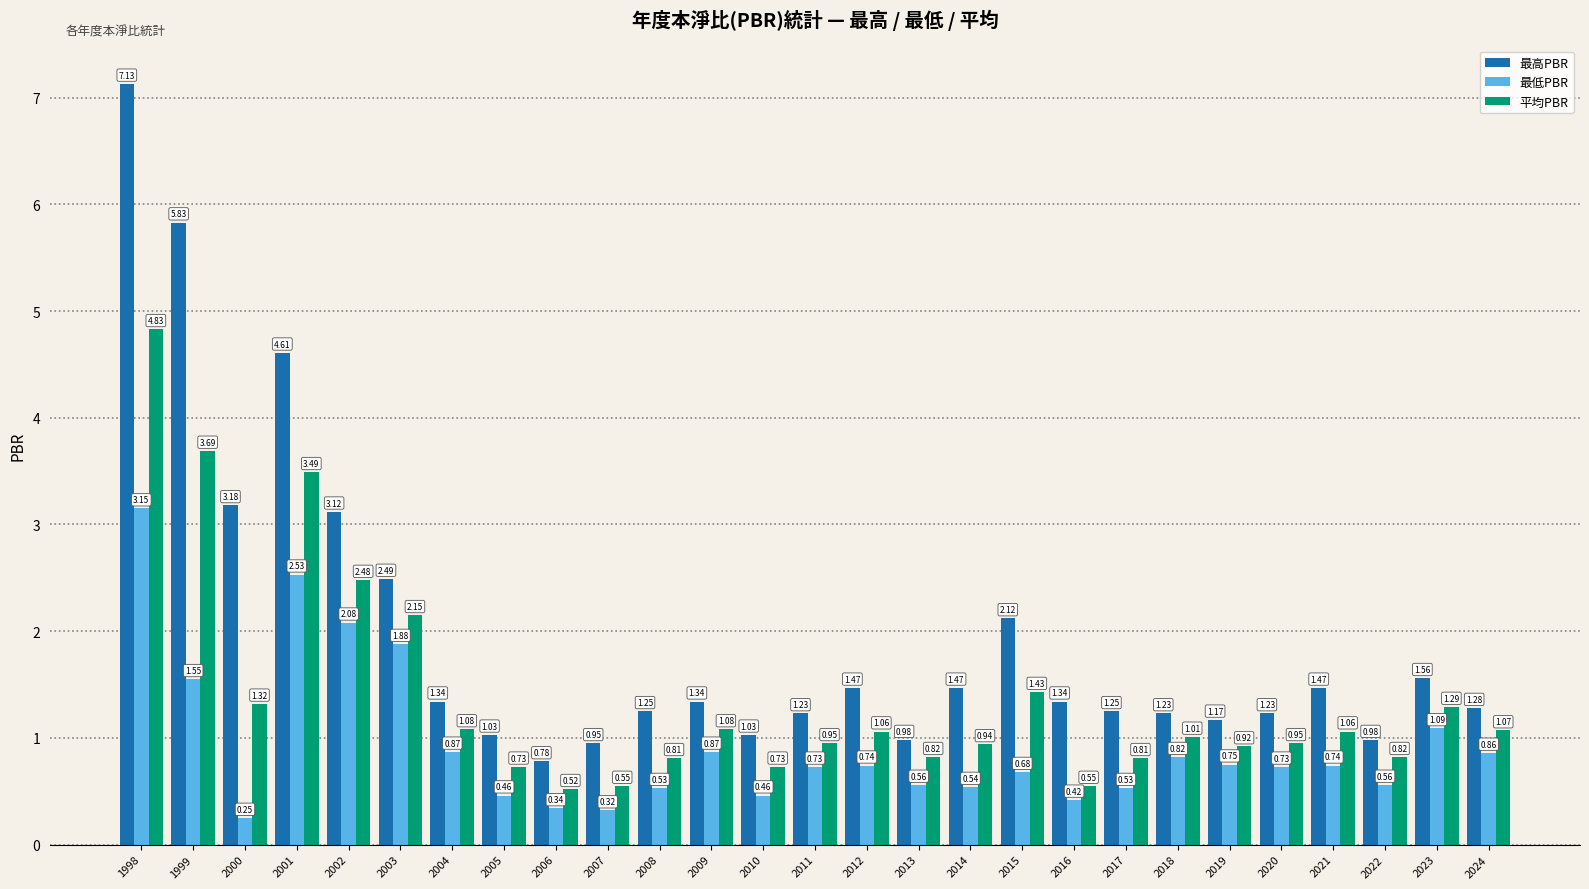

How many bars are there in each group?

3